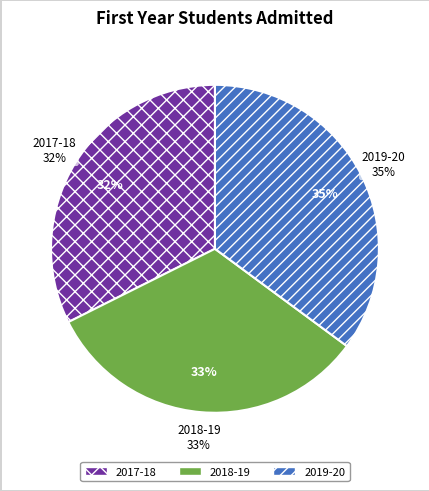

Which slice is the smallest?

2017-18